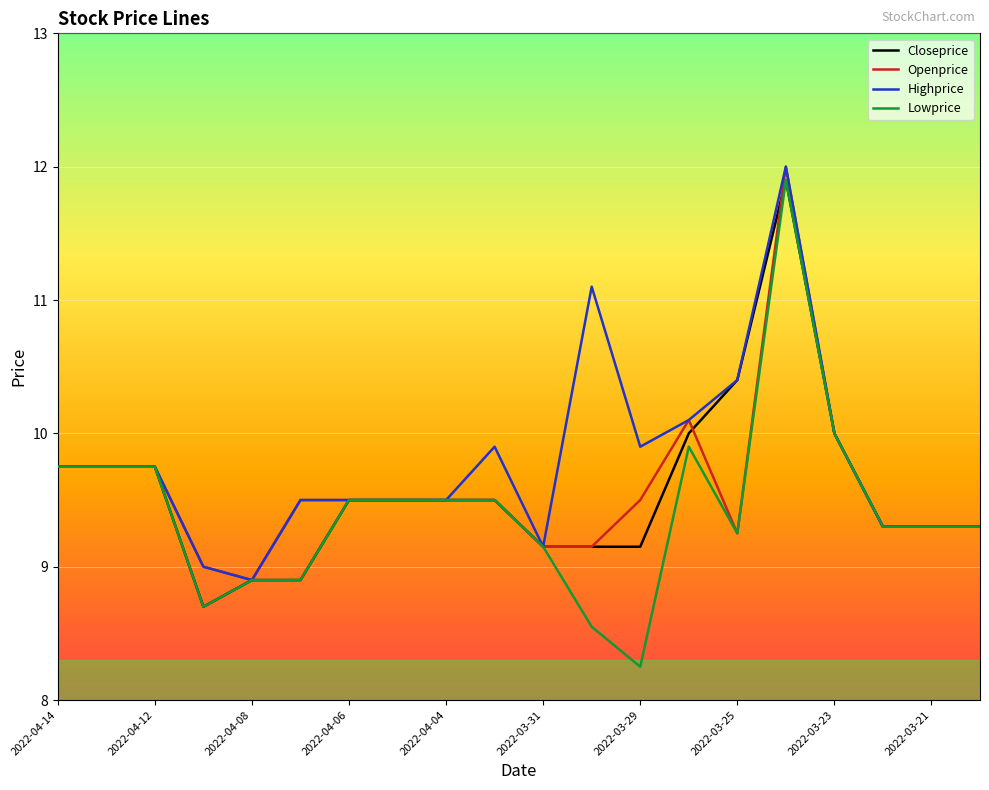

What are all the series names shown in the legend?

Closeprice, Openprice, Highprice, Lowprice